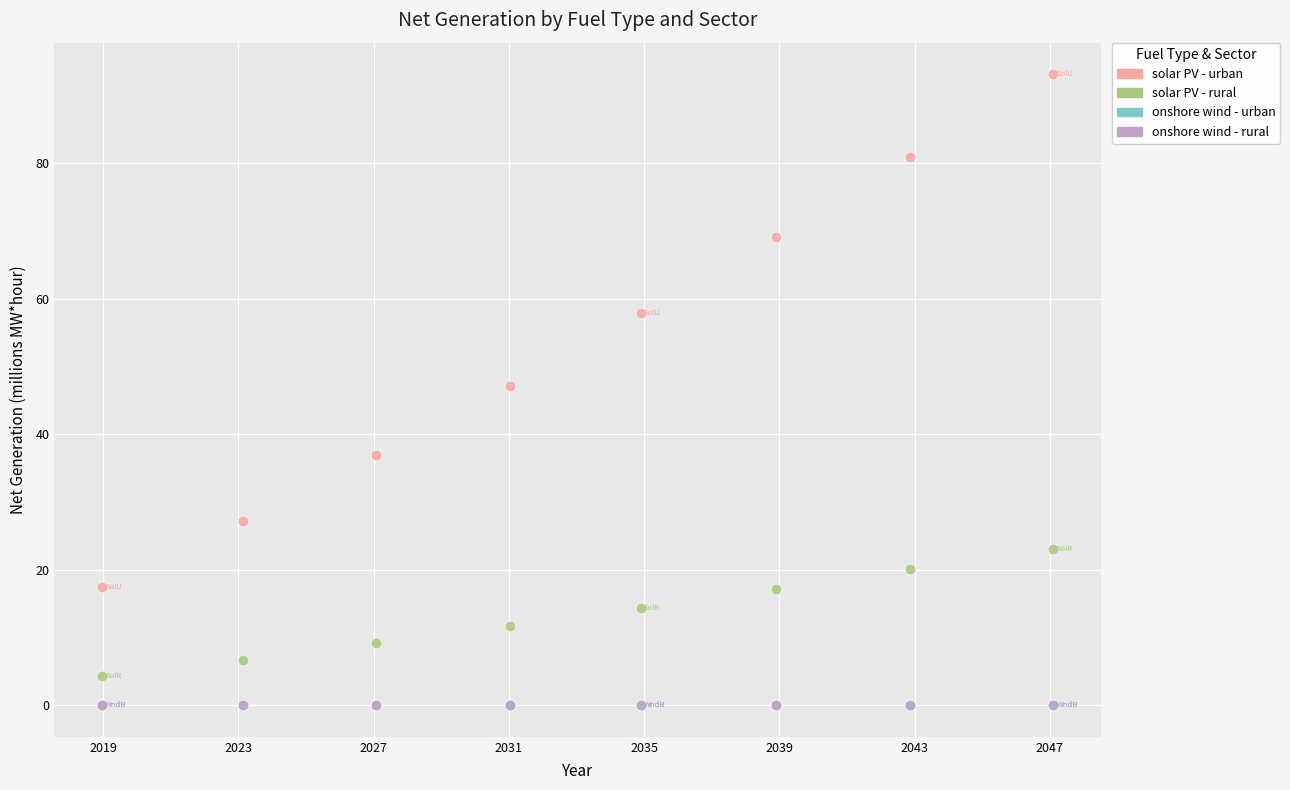

What are all the series names shown in the legend?

solar PV - urban, solar PV - rural, onshore wind - urban, onshore wind - rural